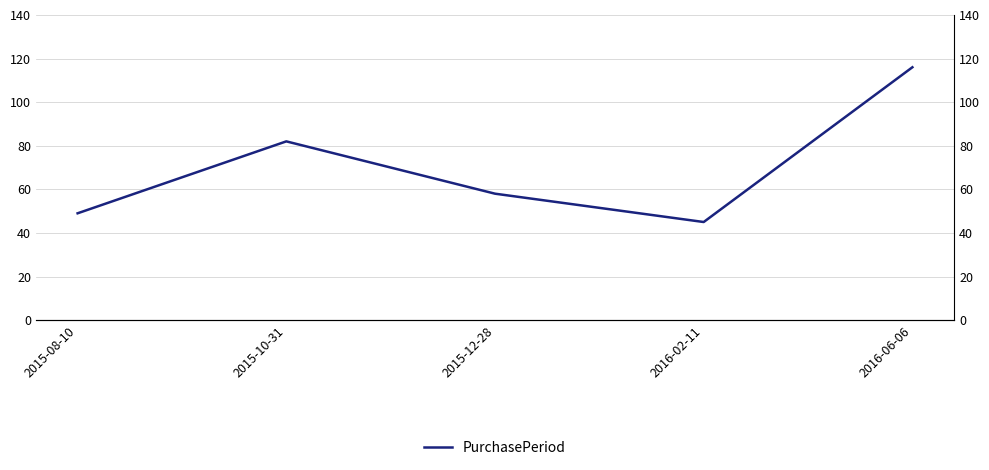

Is it true that the value at 2015-10-31 is 107?

False